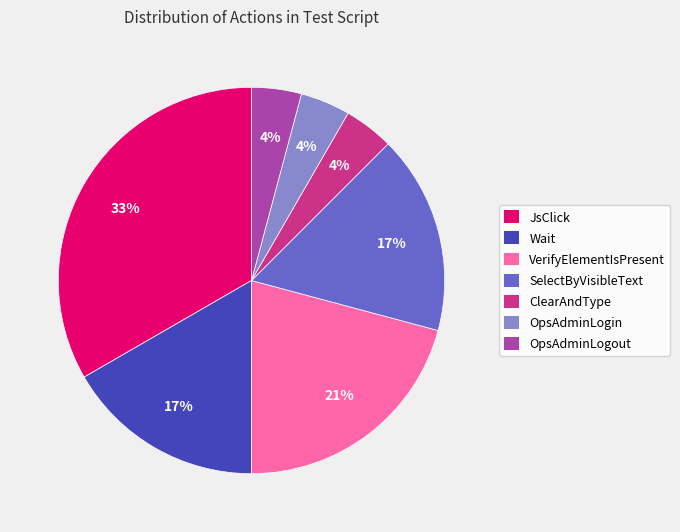

To the nearest percent, what percentage of the pie is Wait?

17%